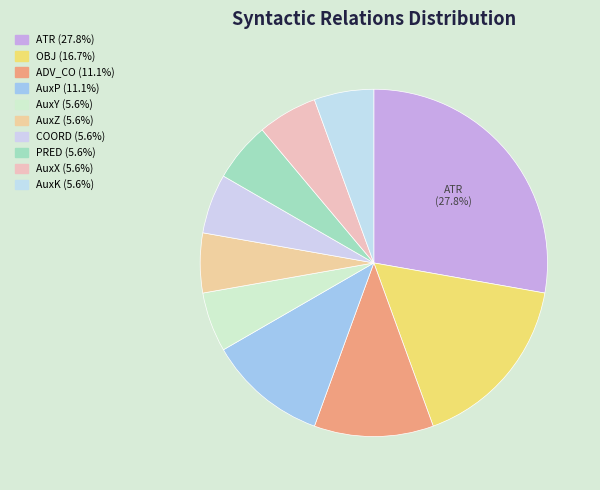

Count the number of slices in the pie.

10